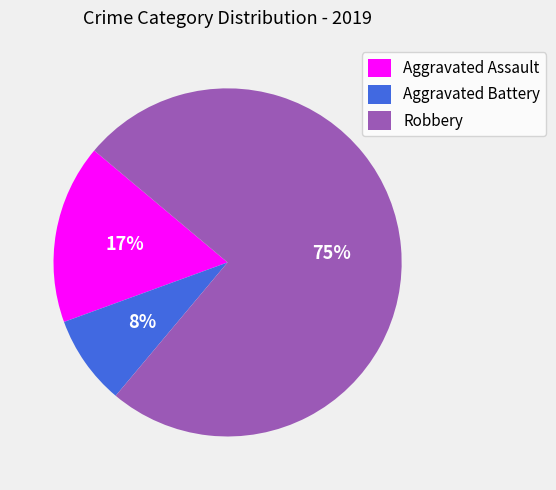

To the nearest percent, what portion does Aggravated Assault represent?

17%